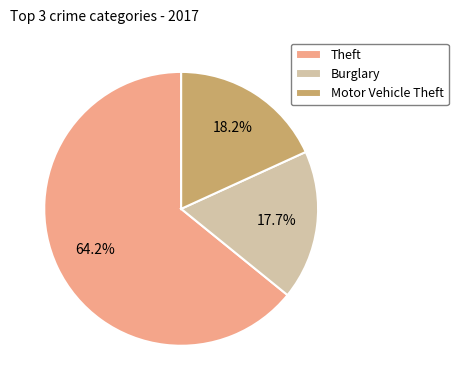

To the nearest percent, what is the difference between the Theft and Motor Vehicle Theft slice percentages?

46%